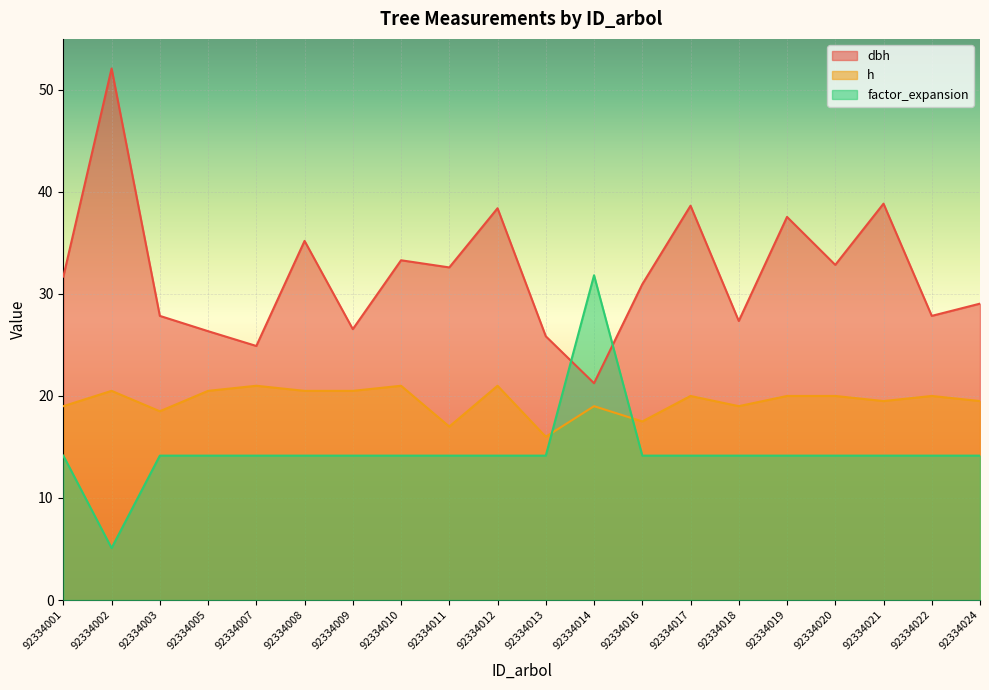

Where does the factor_expansion series first go above 14?

92334001